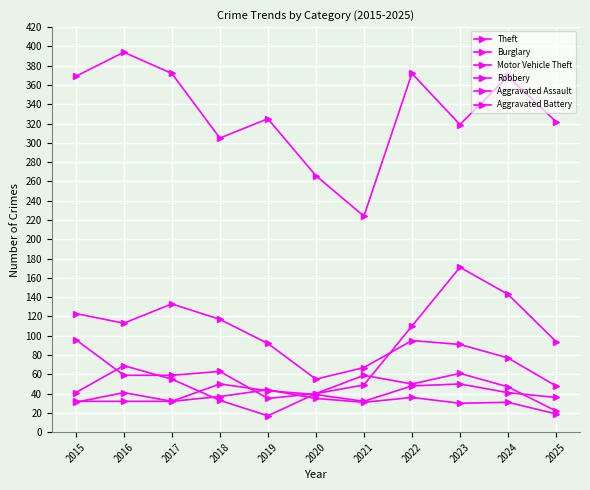

How many categories are shown in the chart?

11